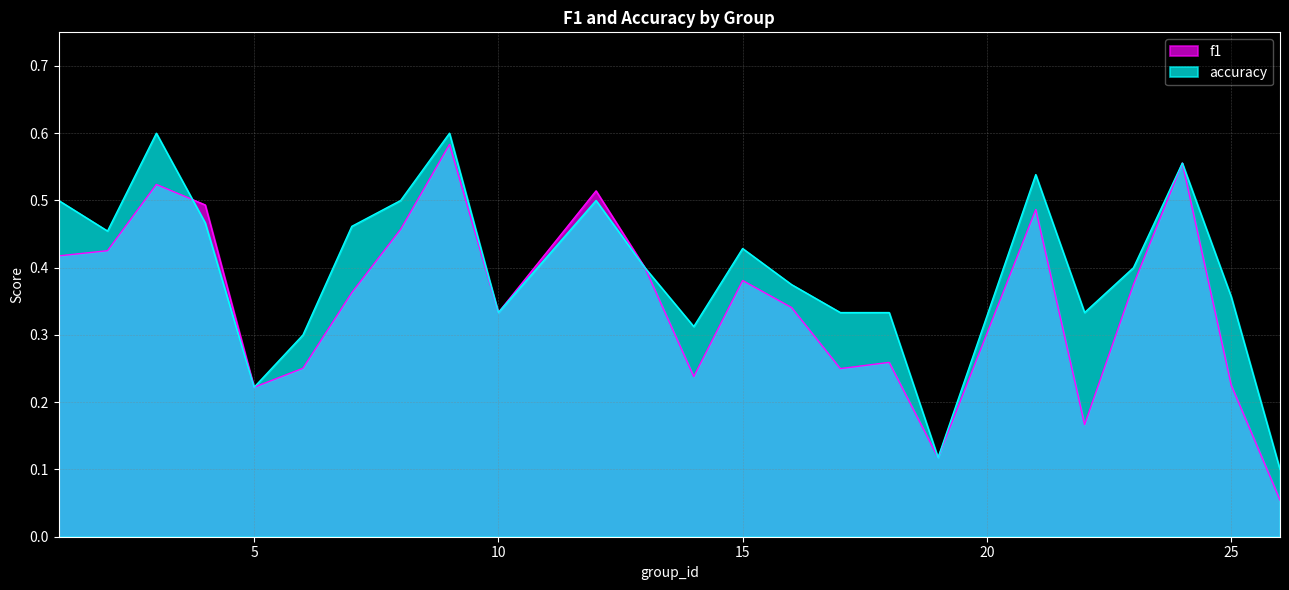

At 18, list the series in order from largest to smallest.

accuracy, f1